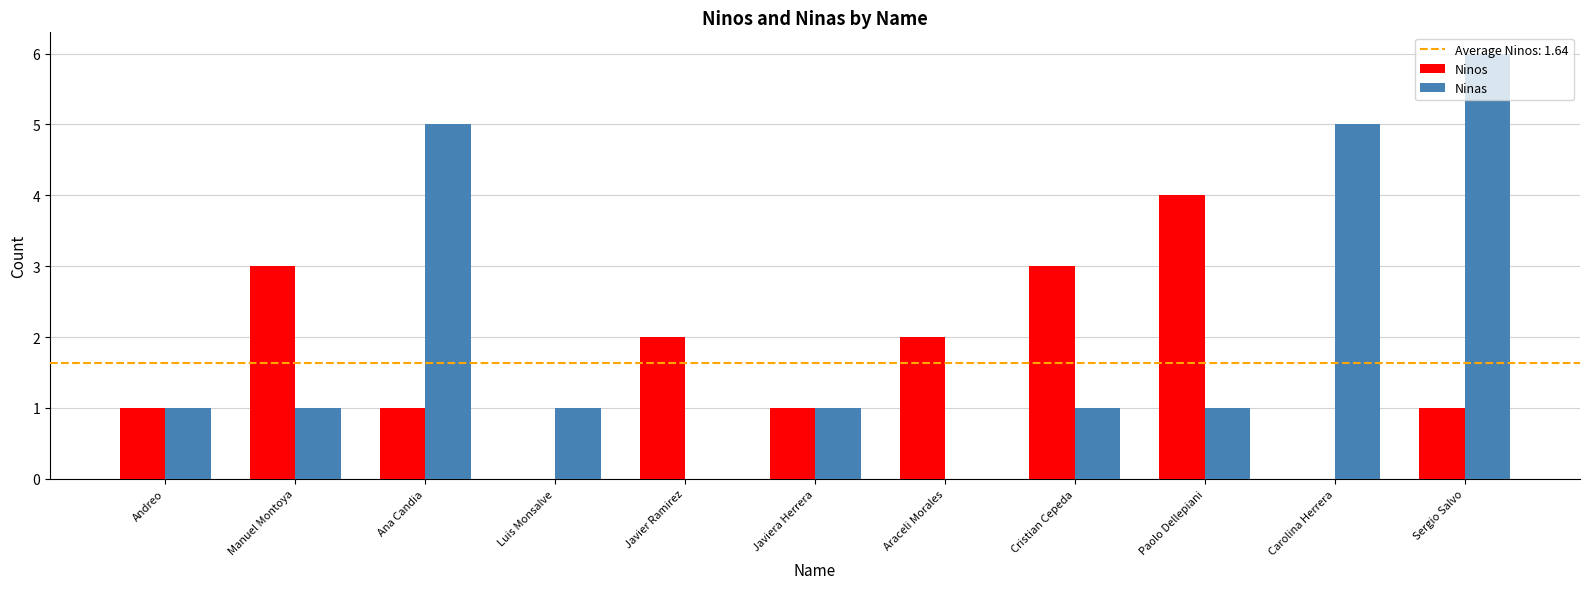

True or false: Ninos has a value of 2 at Paolo Dellepiani.

False